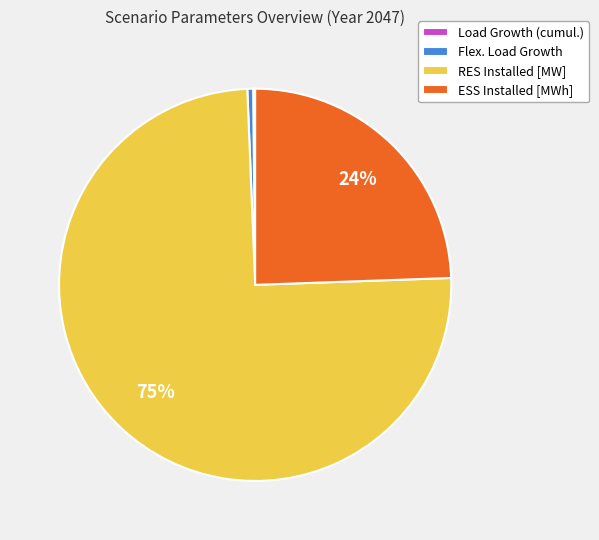

To the nearest percent, what is the average slice percentage?

25%